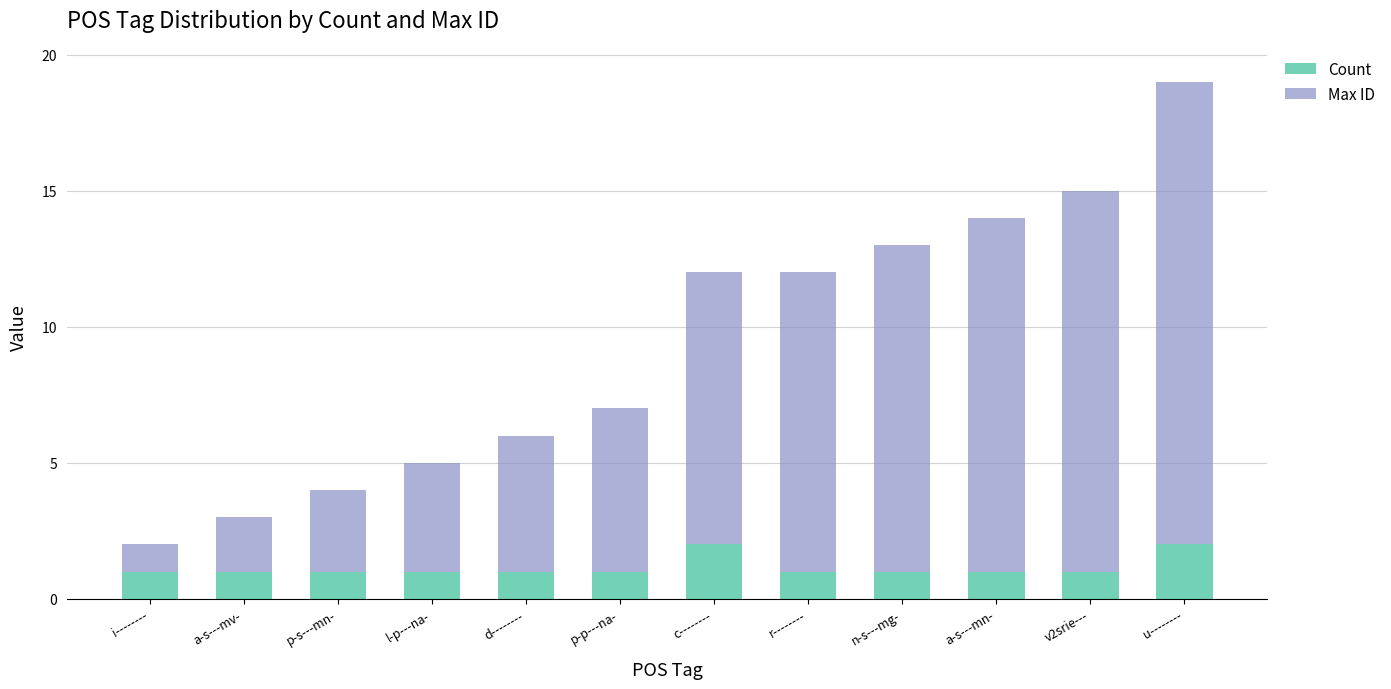

At which category is the sum across all series the highest?

u--------